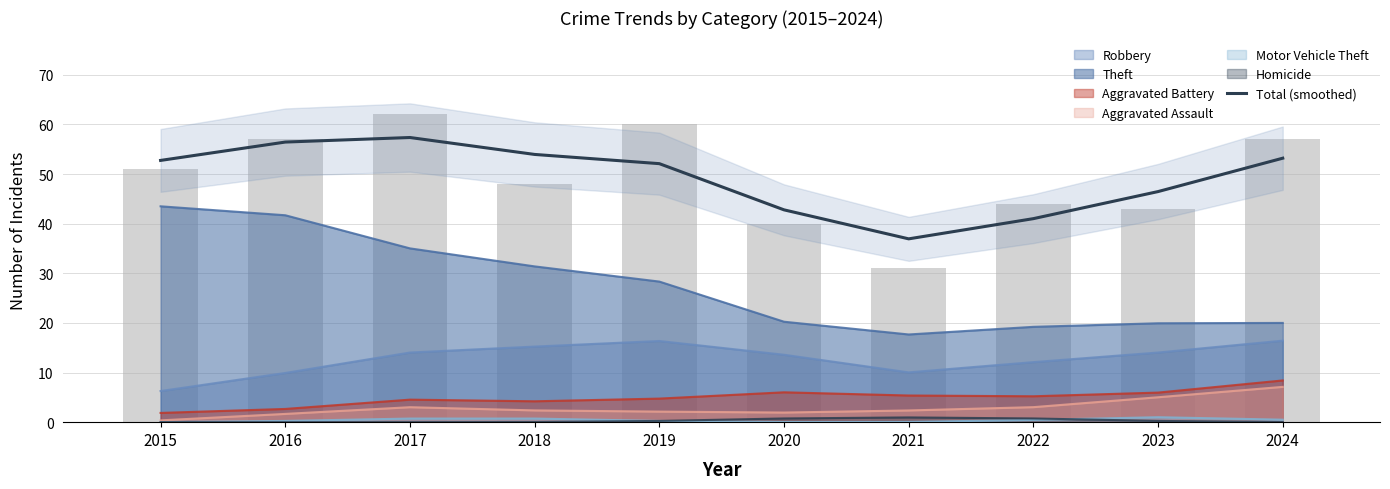

Reading left to right, transcribe all the data shown in this chart.

52.7	56.4	57.4	54.0	52.1	42.8	36.9	41.0	46.5	53.2